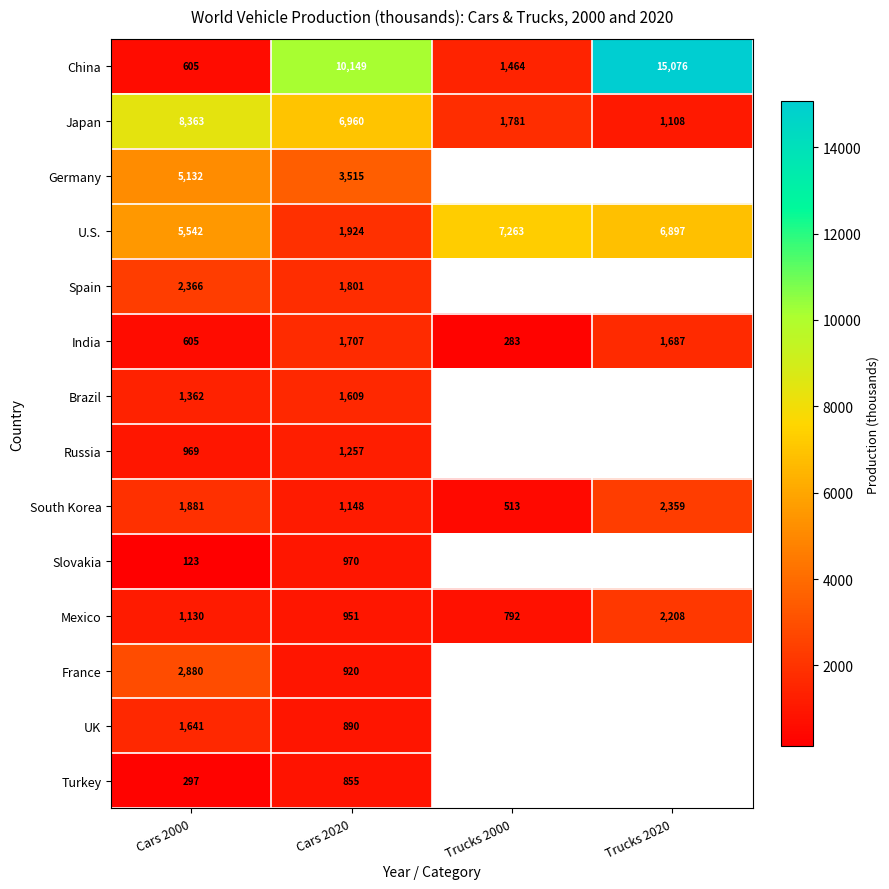

Is the value of Mexico at Cars 2000 greater than the value of Russia at Cars 2020?

No